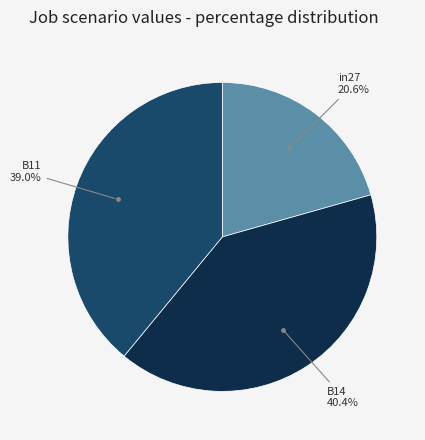

Do in27 and B14 together represent more than half of the pie?

Yes